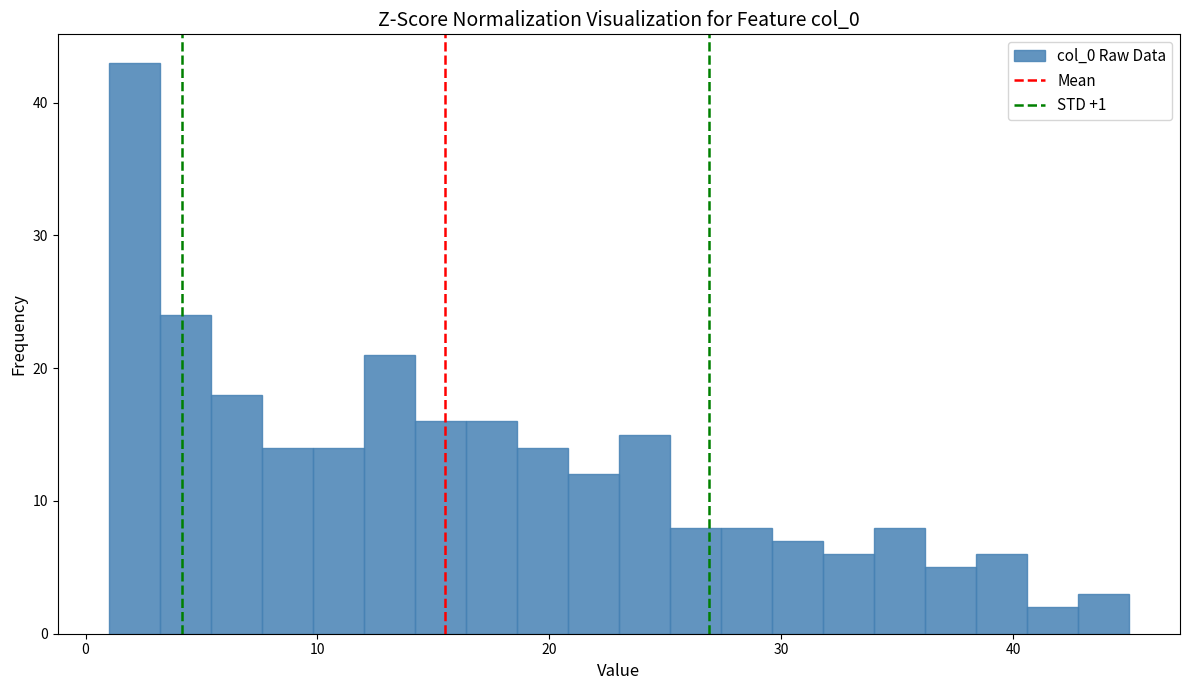

Around what value on the x-axis is the tallest bar? Give the approximate position of its centre, as read against the axis.

2